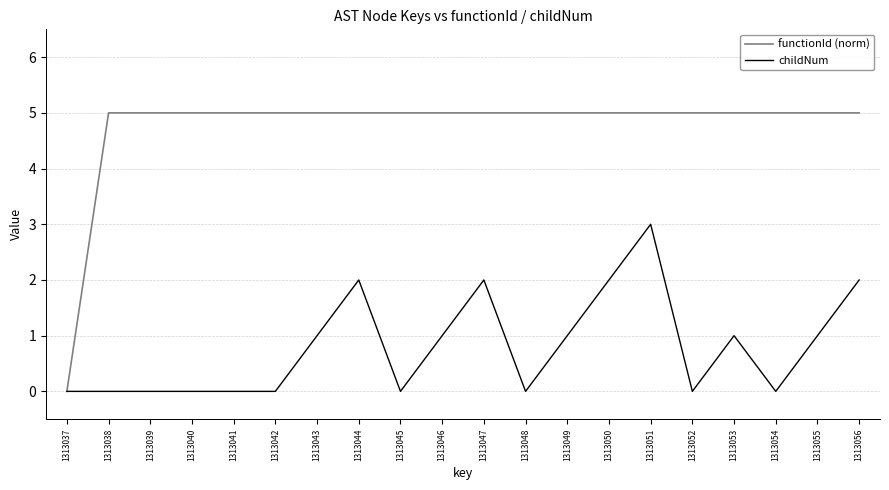

What are all the series names shown in the legend?

functionId (norm), childNum